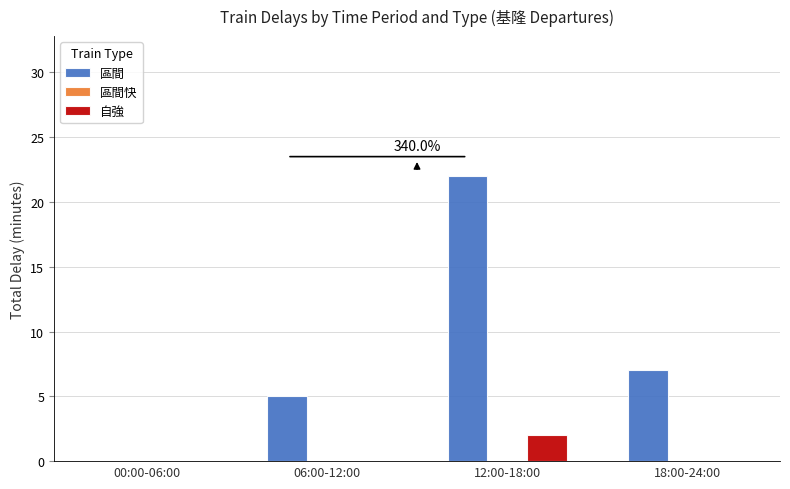

At which label is 區間 closest to 11?

18:00-24:00